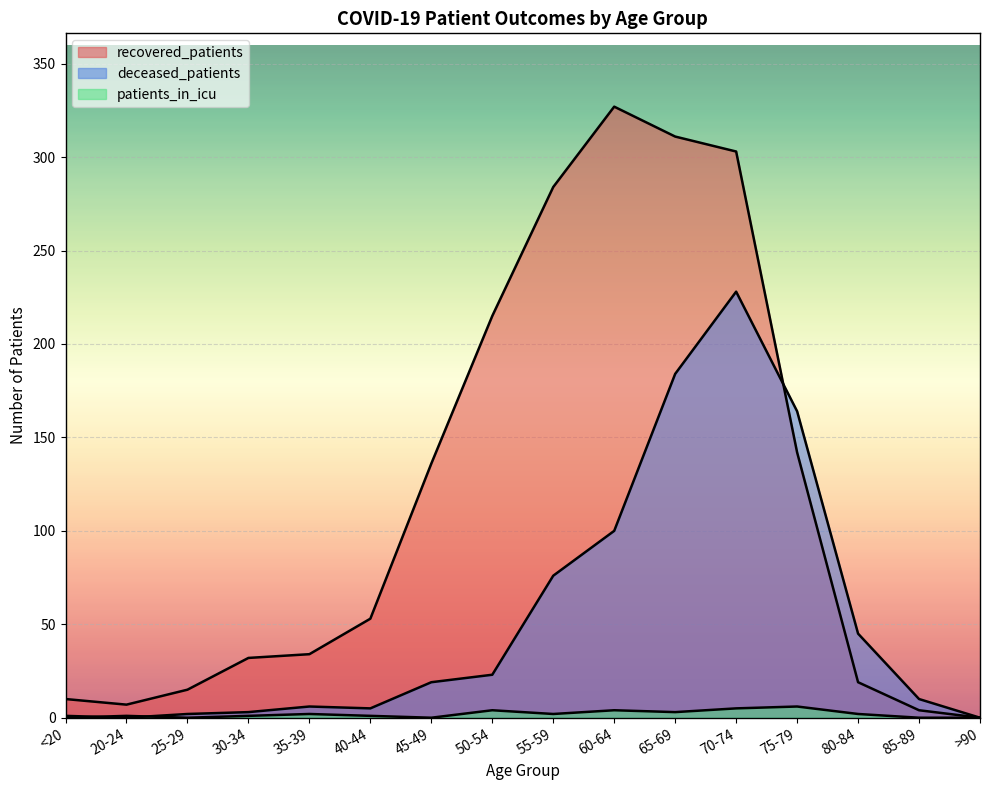

Rank the series at 35-39 from lowest to highest value.

patients_in_icu, deceased_patients, recovered_patients